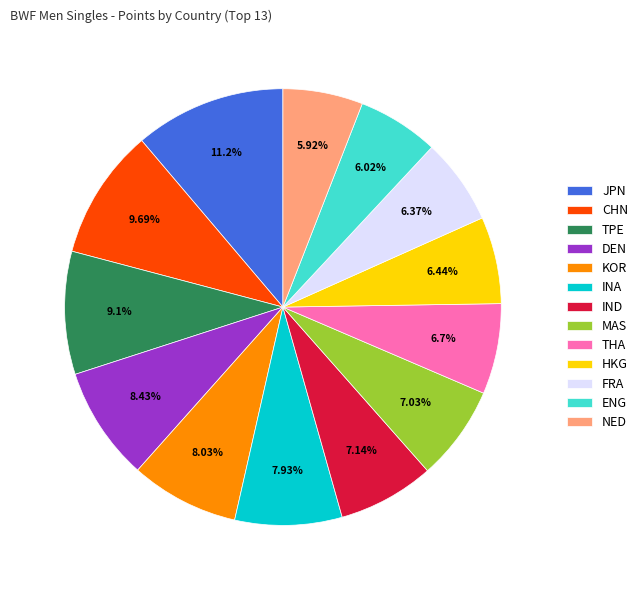

What is the ratio of the value at KOR to the value at ENG?

1.3